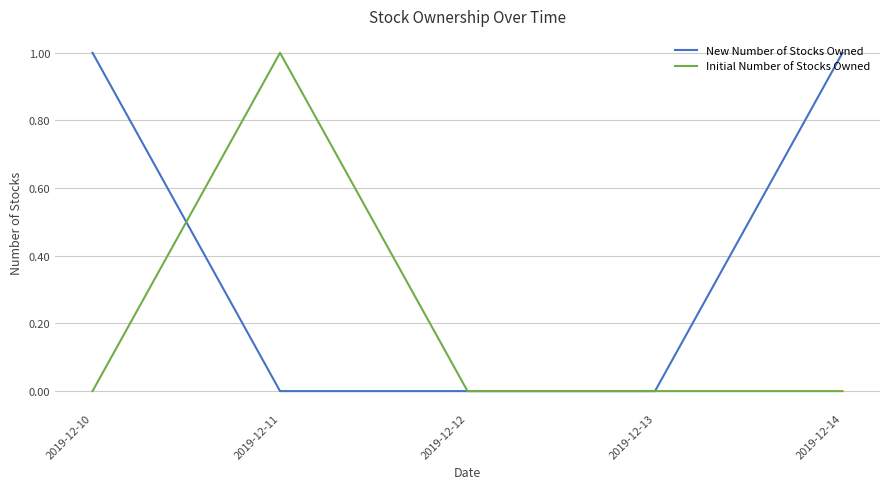

At which label does Initial Number of Stocks Owned reach its peak?

2019-12-11